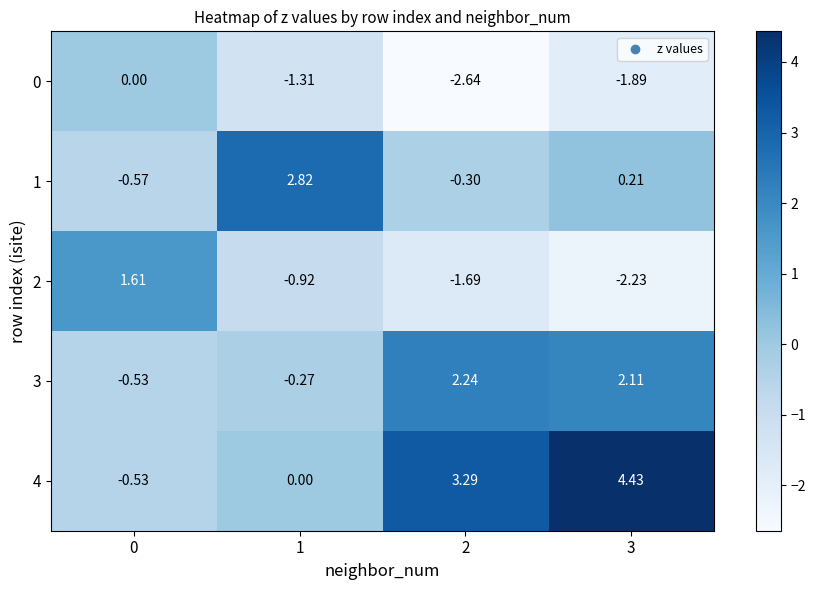

Is the value of 0 at 0 greater than the value of 3 at 1?

Yes